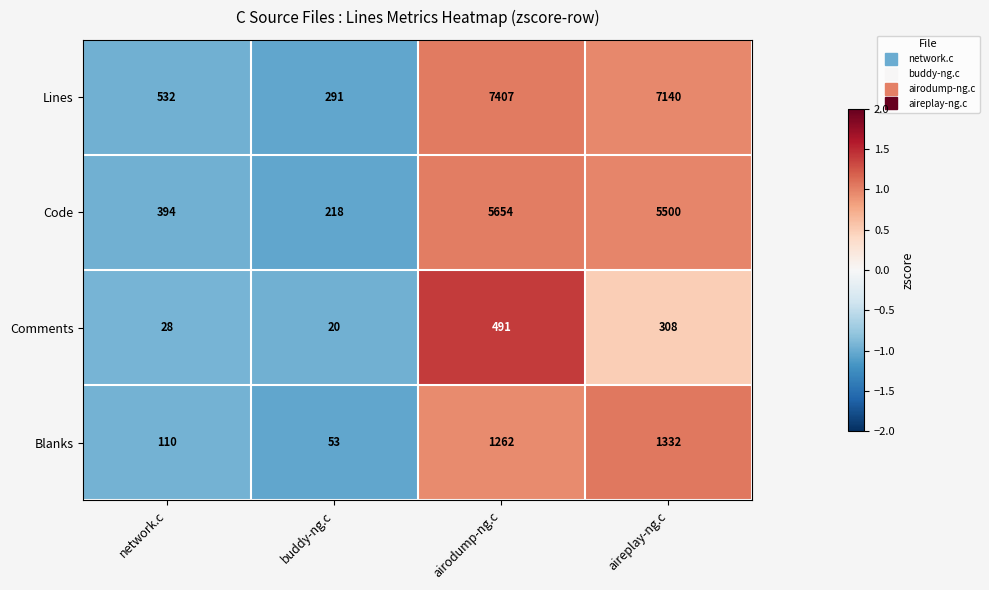

Which category has the highest value across all series?

airodump-ng.c